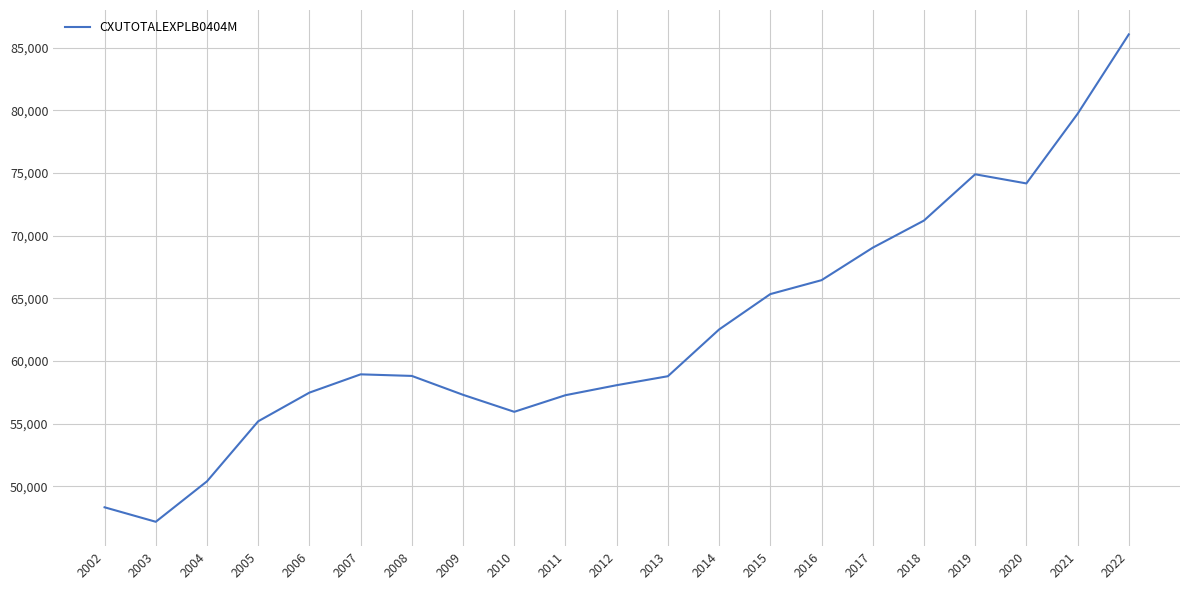

At which label is the value closest to 66612?

2016